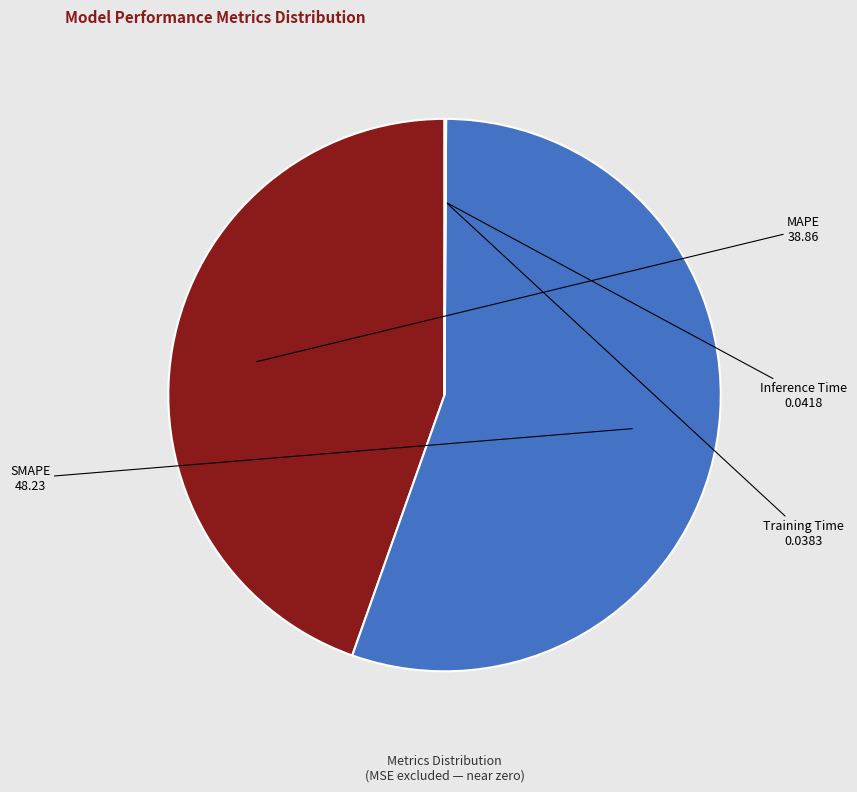

True or false: SMAPE accounts for 40% of the total.

False